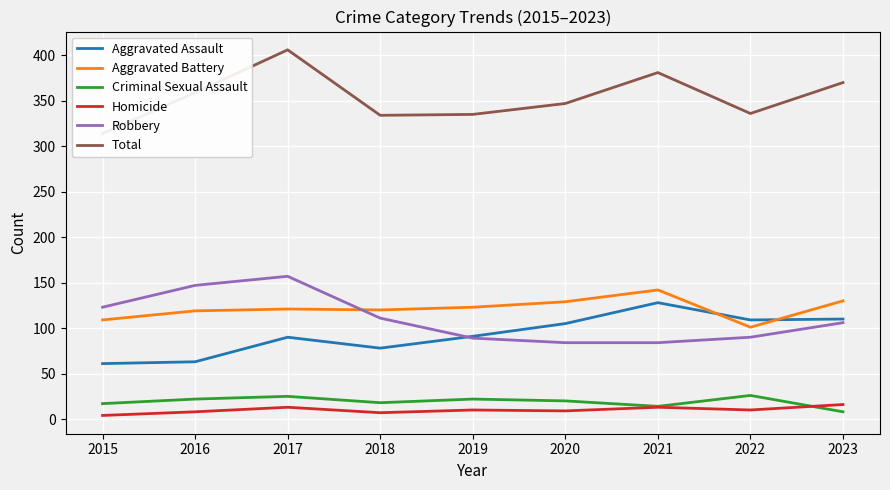

Rank the series at 2022 from highest to lowest value.

Total, Aggravated Assault, Aggravated Battery, Robbery, Criminal Sexual Assault, Homicide